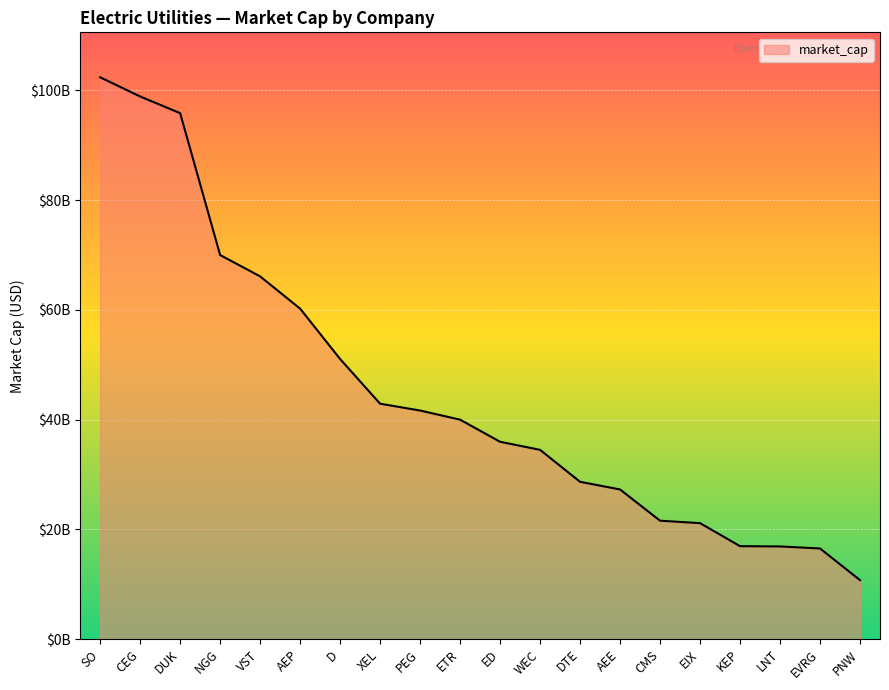

Is this an area chart (filled region under the line)?

Yes